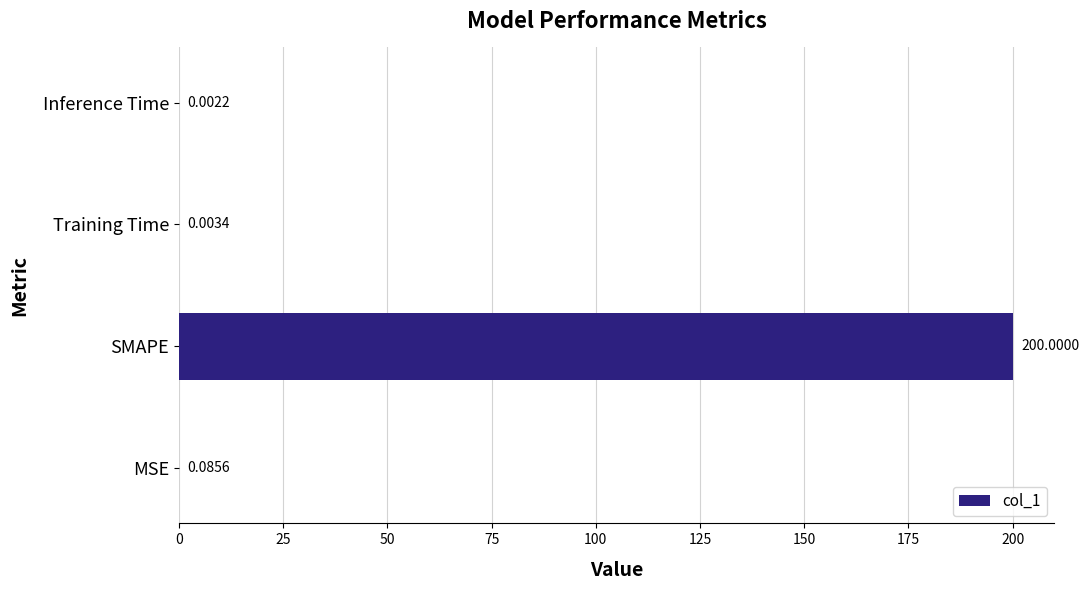

What is the change in value from MSE to SMAPE?

+199.9